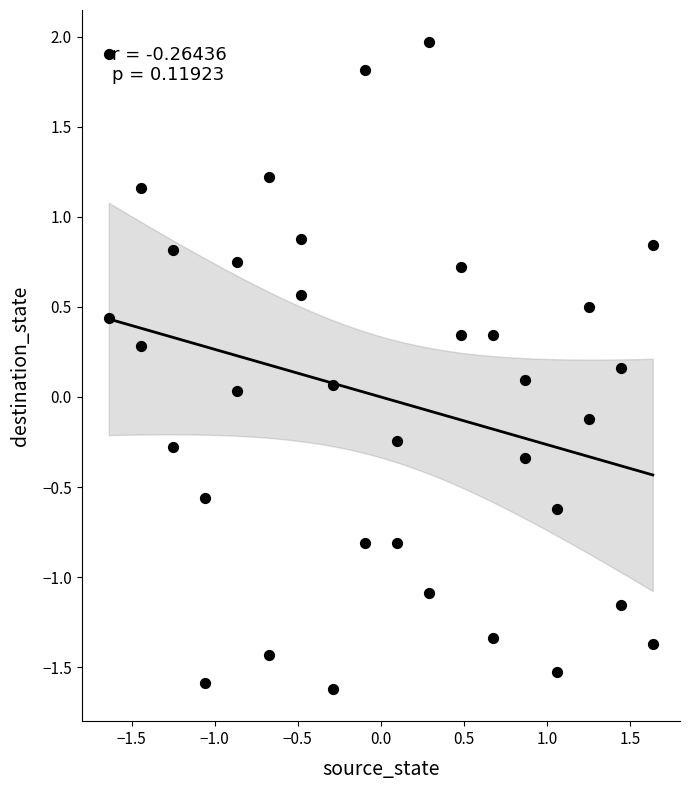

What is the range of X values (max minus min)?

3.3